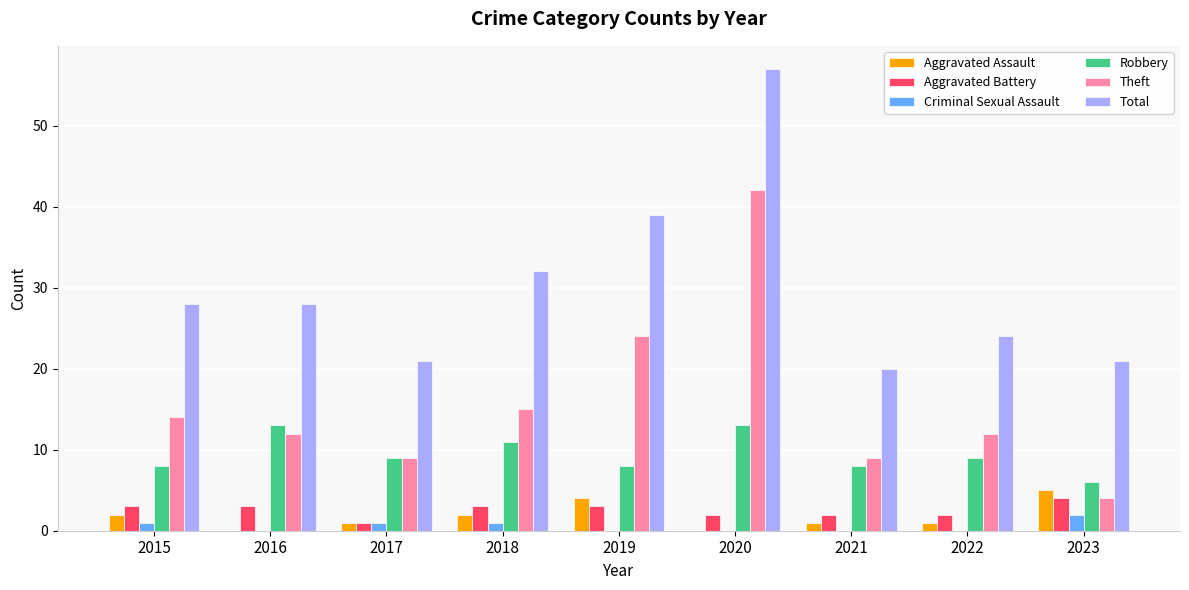

Is the value of Criminal Sexual Assault at 2018 greater than the value of Theft at 2016?

No